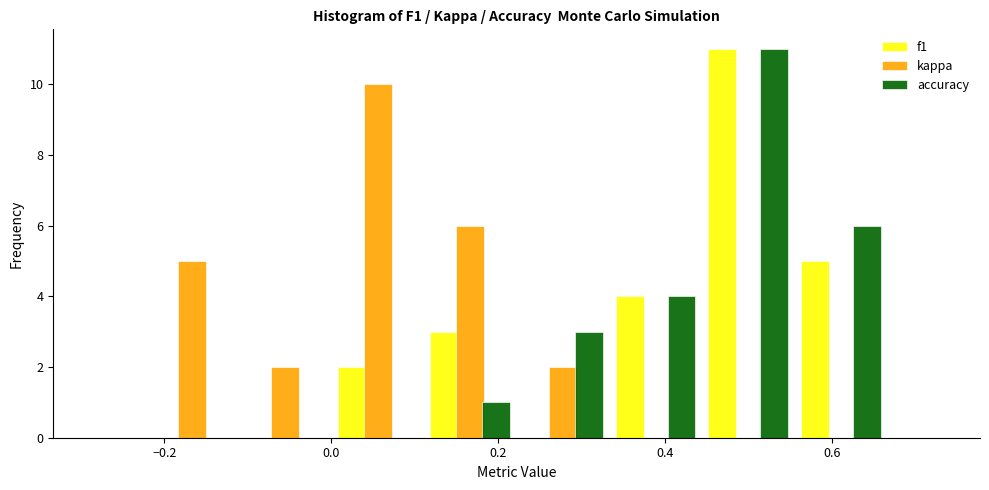

In the f1 series, which range on the x-axis has the tallest bar?

0.44 to 0.56